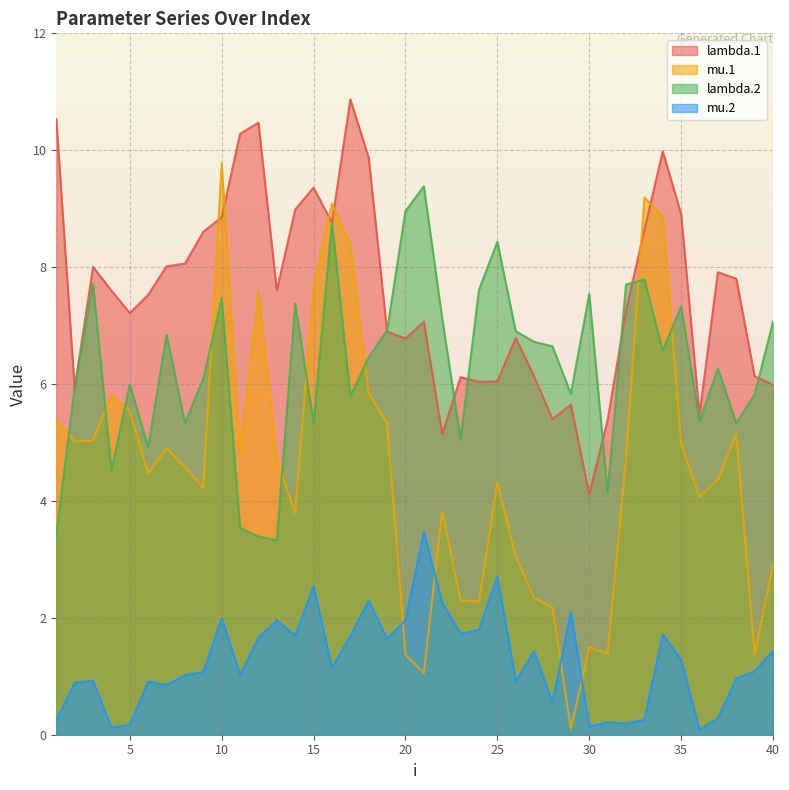

What is the sum of the lambda.2 values at 31 and 23?

9.2